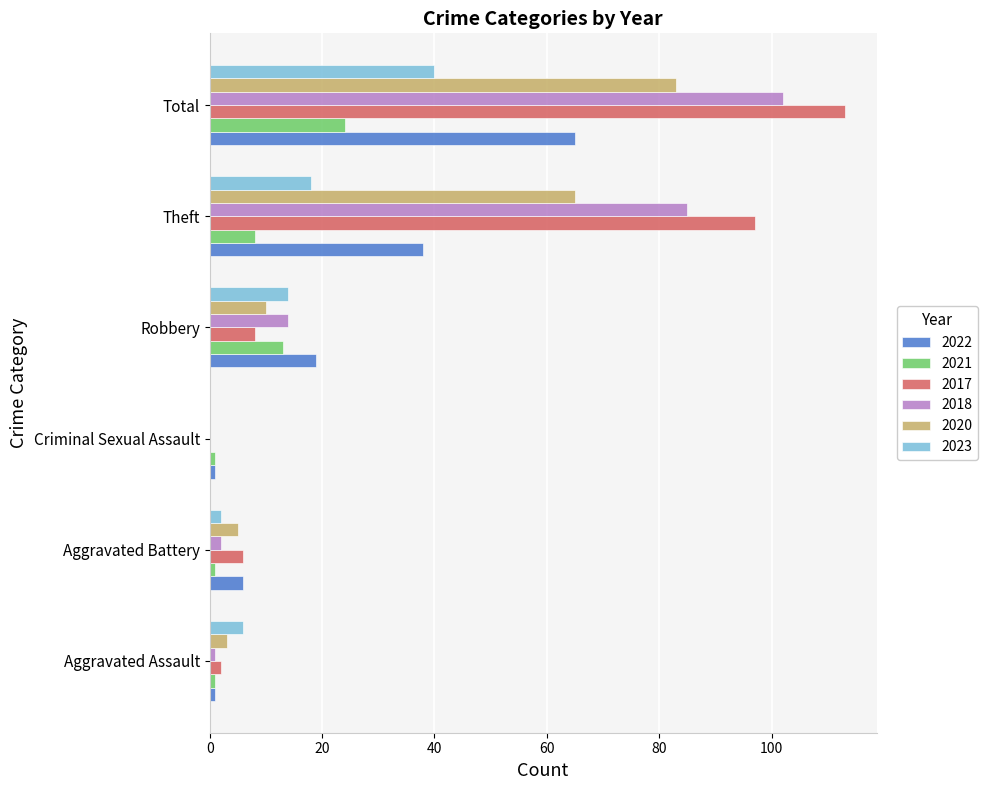

What is the sum of all 2020 values?

166